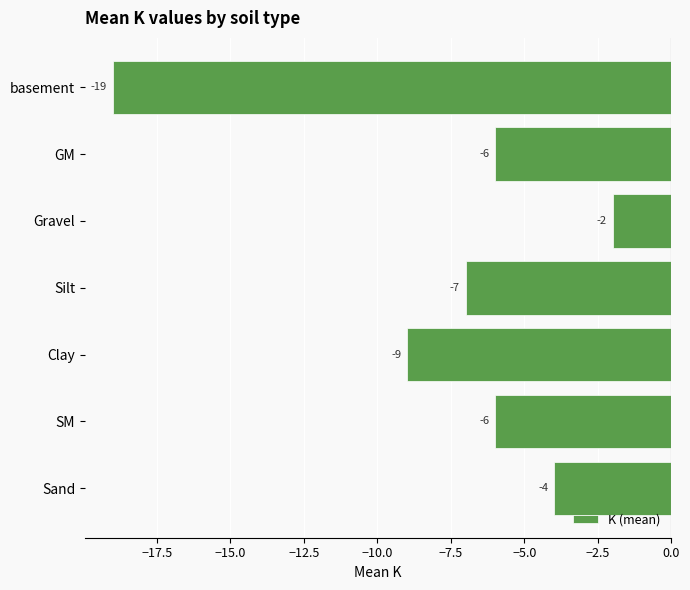

What value does the data have at Silt?

-7